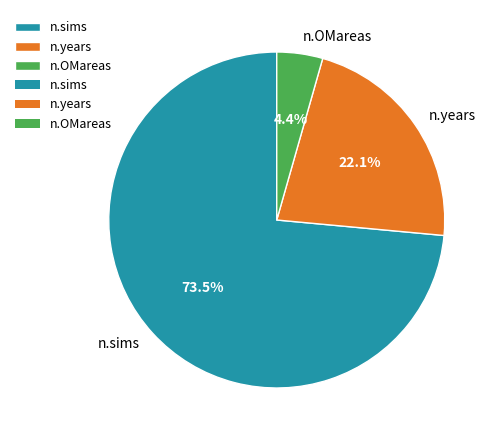

To the nearest percent, what percentage of the pie is n.years?

22%